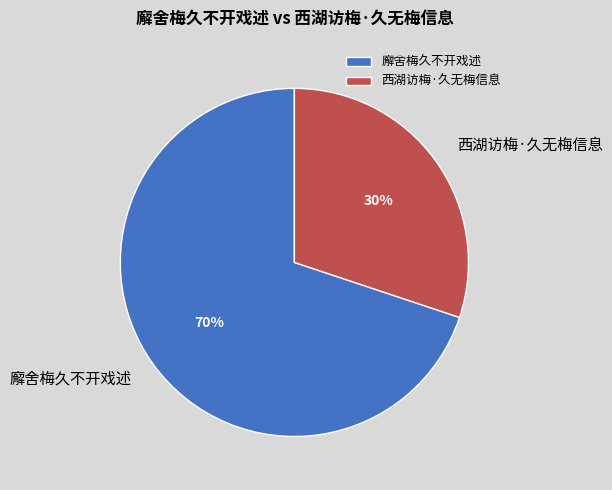

Which has a higher value, 廨舍梅久不开戏述 or 西湖访梅·久无梅信息?

廨舍梅久不开戏述